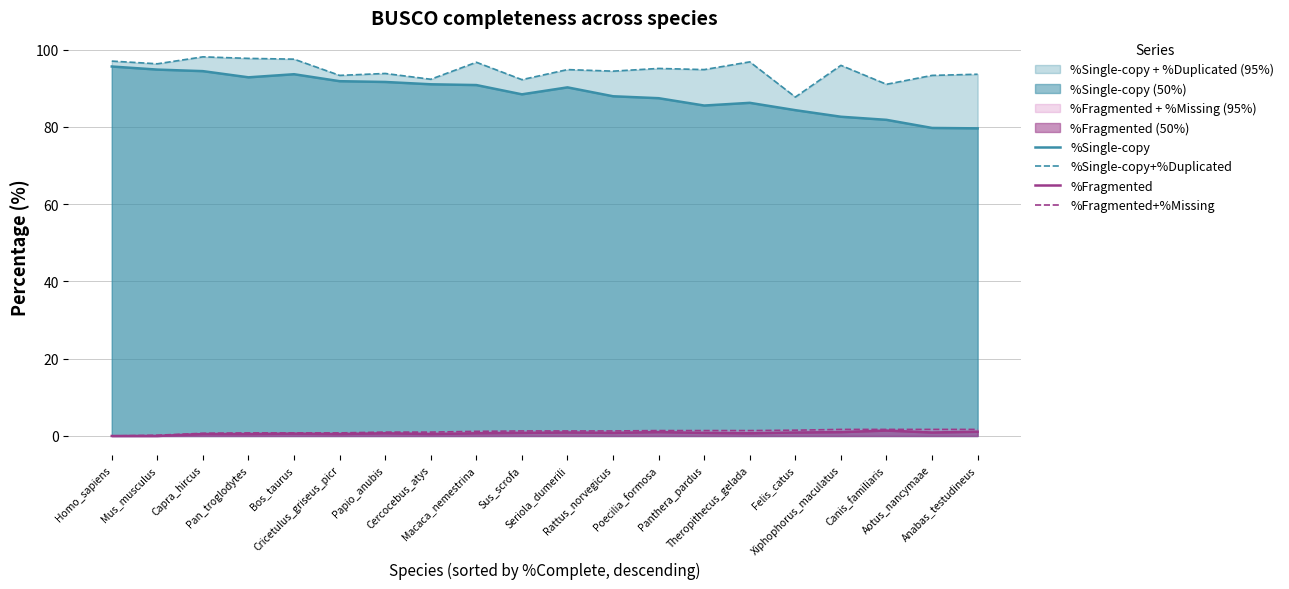

List the labels in order of %Fragmented+%Missing value, smallest first.

Homo_sapiens, Mus_musculus, Capra_hircus, Pan_troglodytes, Bos_taurus, Cricetulus_griseus_picr, Papio_anubis, Cercocebus_atys, Macaca_nemestrina, Sus_scrofa, Seriola_dumerili, Rattus_norvegicus, Poecilia_formosa, Panthera_pardus, Theropithecus_gelada, Felis_catus, Xiphophorus_maculatus, Canis_familiaris, Aotus_nancymaae, Anabas_testudineus